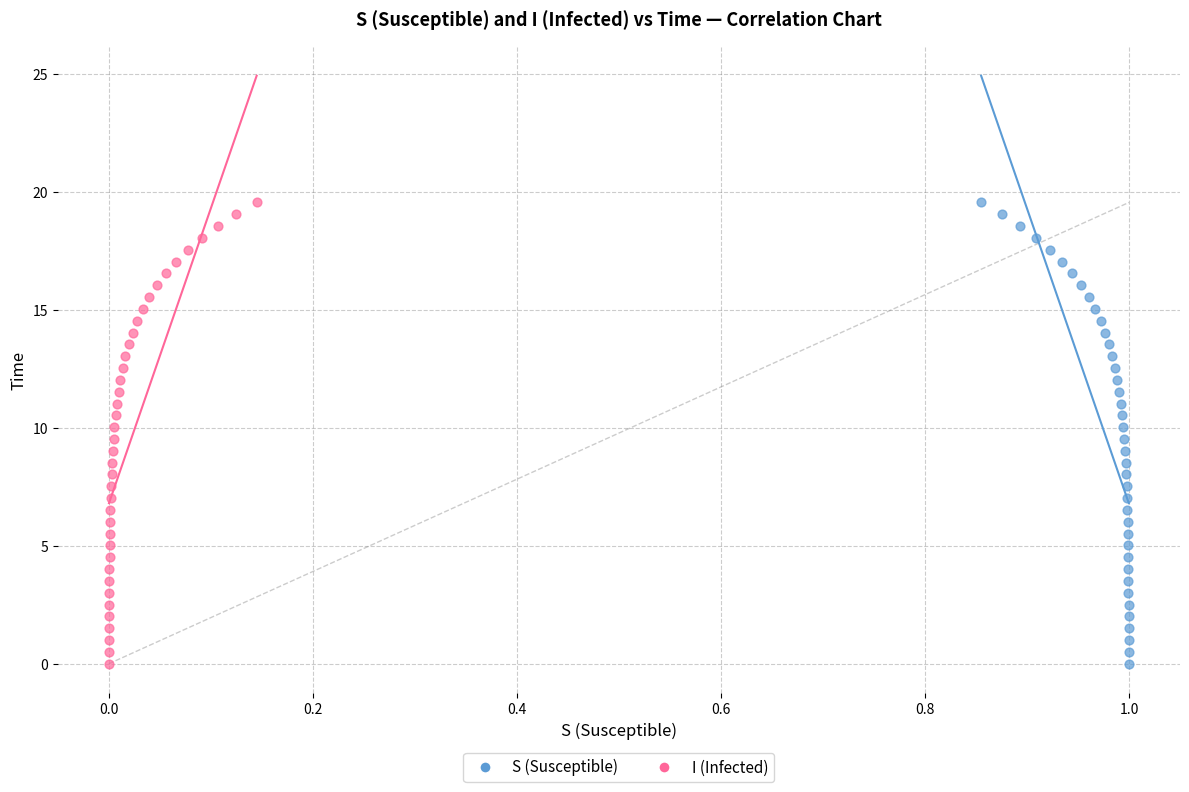

What are all the series names shown in the legend?

S (Susceptible), I (Infected)